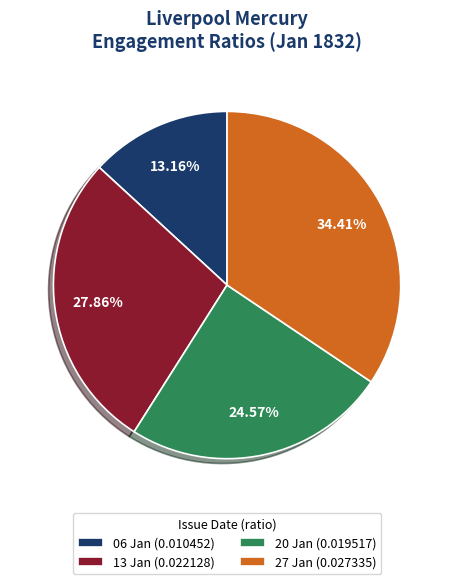

Combined, do 13 Jan (0.022128) and 20 Jan (0.019517) account for over 50%?

Yes